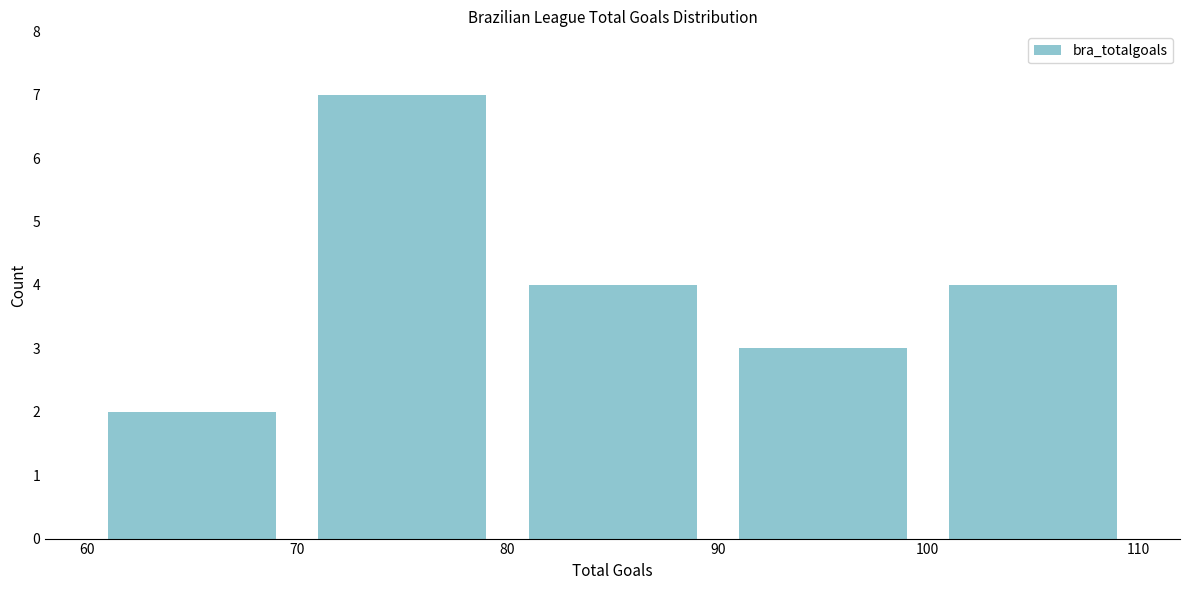

What is the height of the bar covering 70 to 80 on the x-axis? The values are not printed on the chart, so give them approximately, as read against the axis.

7